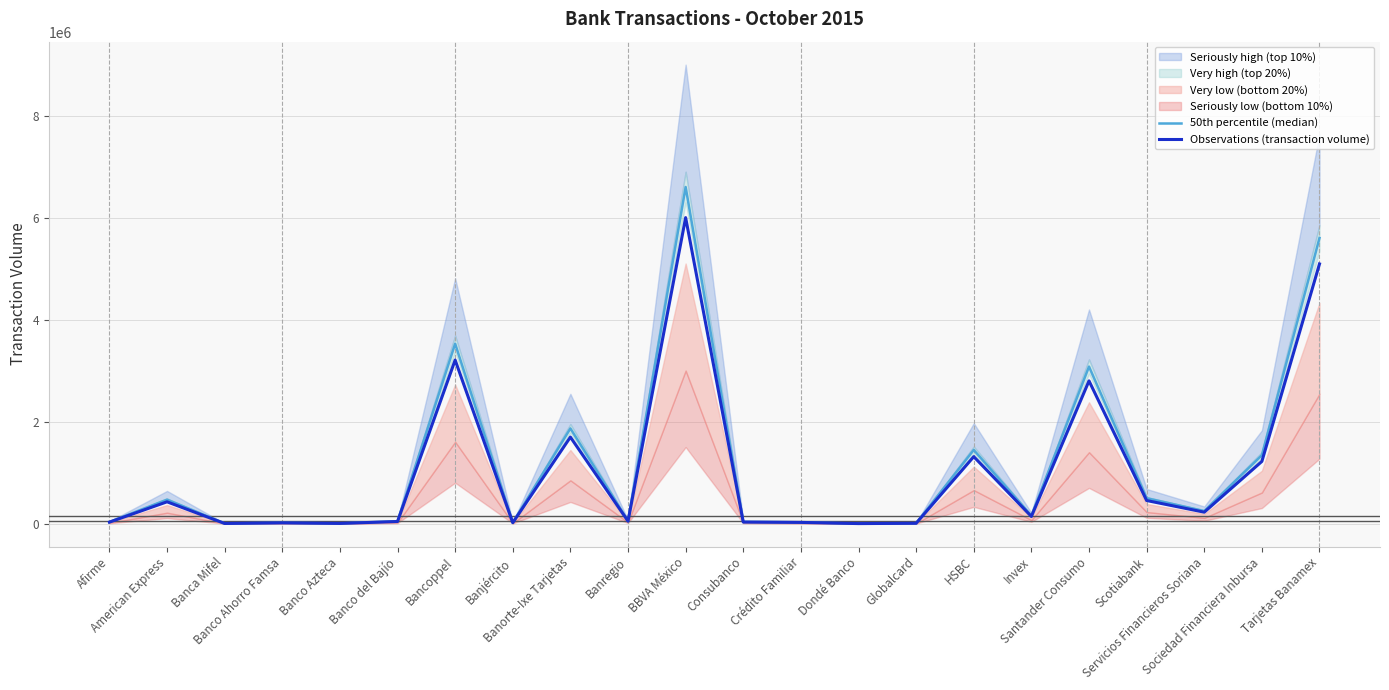

What is the value of the 50th percentile (median) point at the 2nd from the left?

470455.7